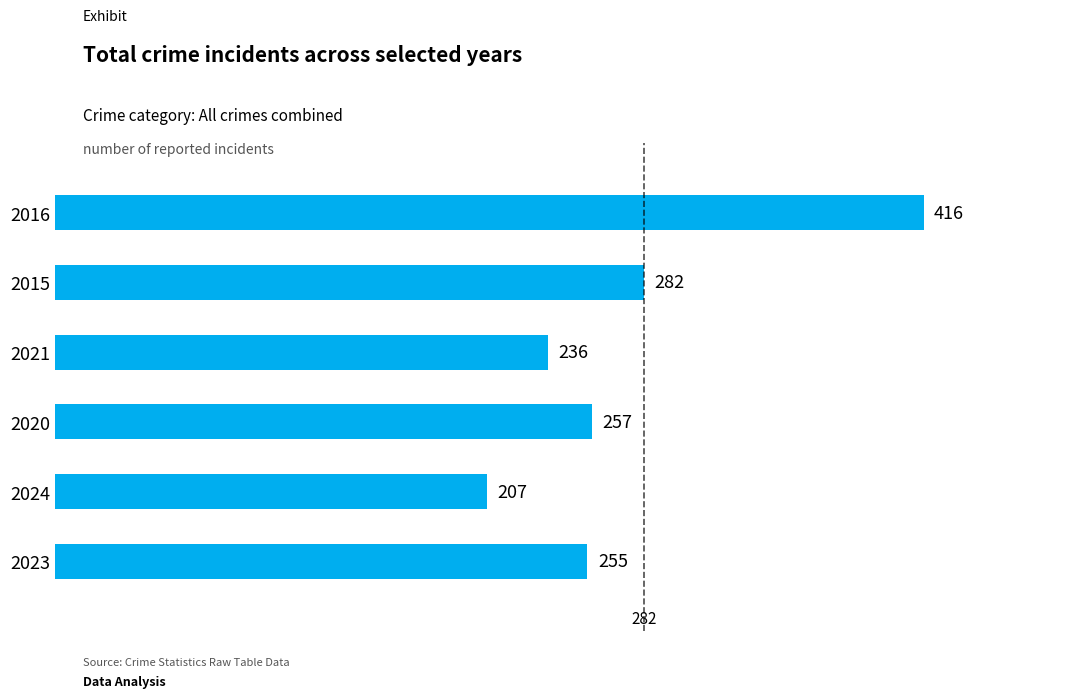

True or false: the data shows 236 at 2021.

True